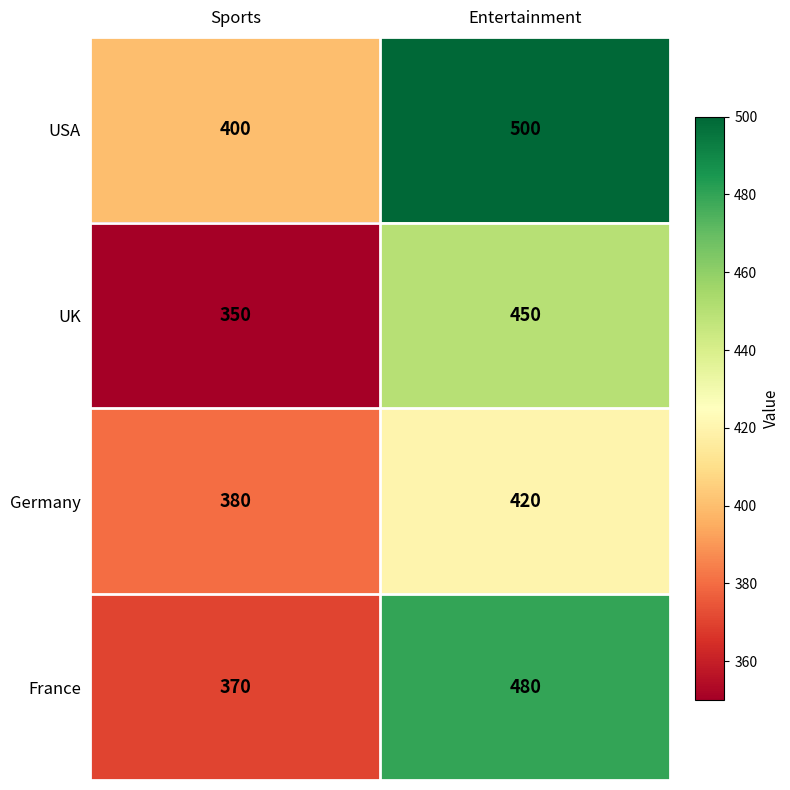

Reading left to right, list all the values displayed in this chart.

USA: Sports=400	Entertainment=500
UK: Sports=350	Entertainment=450
Germany: Sports=380	Entertainment=420
France: Sports=370	Entertainment=480